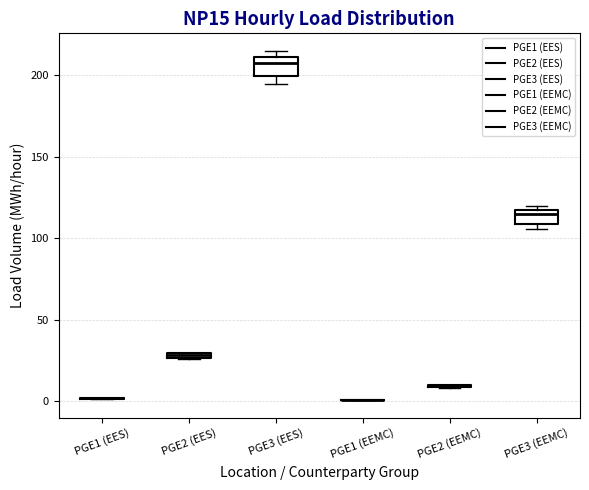

Where is the upper edge of the box for PGE3 (EEMC) on the y-axis? The values are not printed on the chart, so give them approximately, as read against the axis.

115